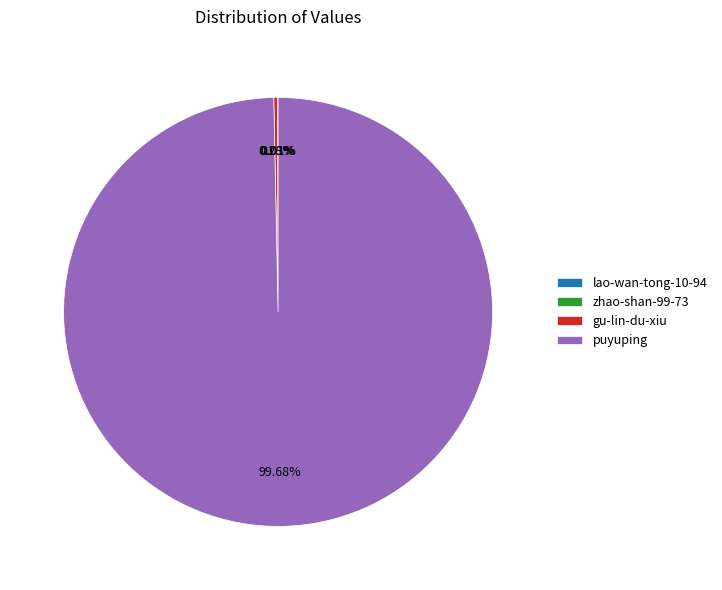

What is the largest slice in the pie chart?

puyuping